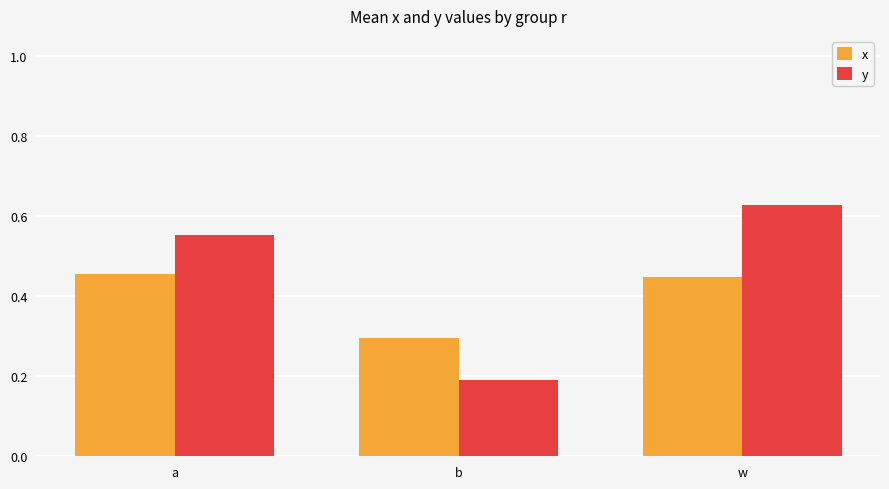

At which category is the sum across all series the highest?

w